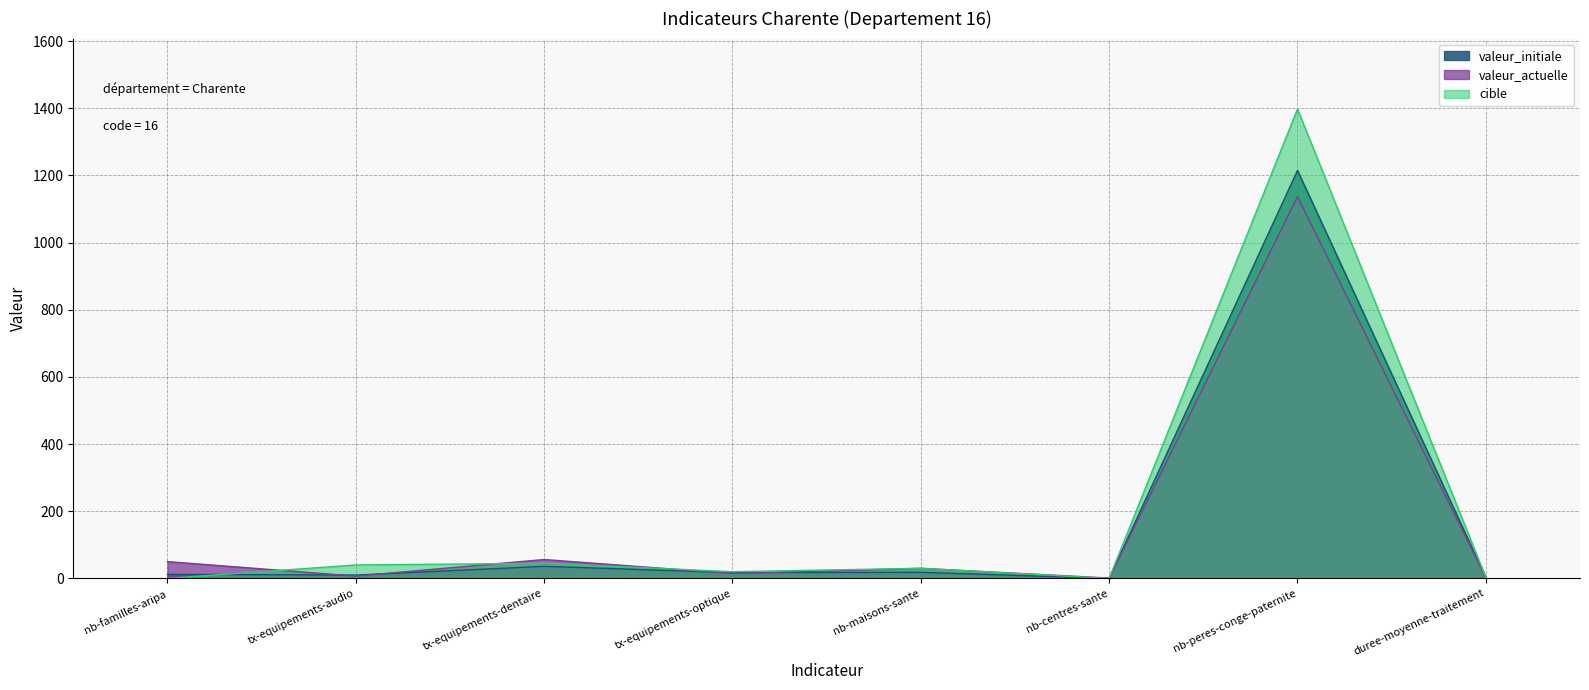

The valeur_initiale series shows 18.0 at nb-maisons-sante. True or false?

True